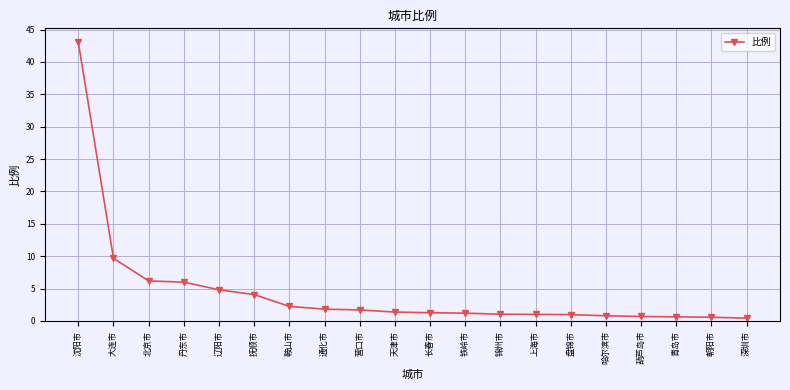

The value at 丹东市 is 2.6. True or false?

False